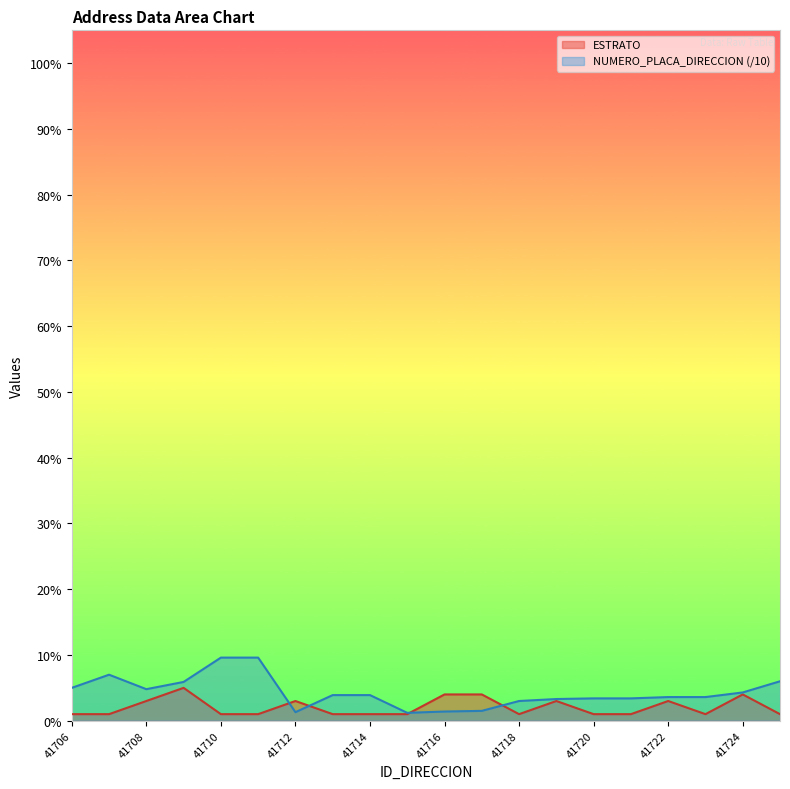

At which category does the chart reach its minimum across all series?

41706